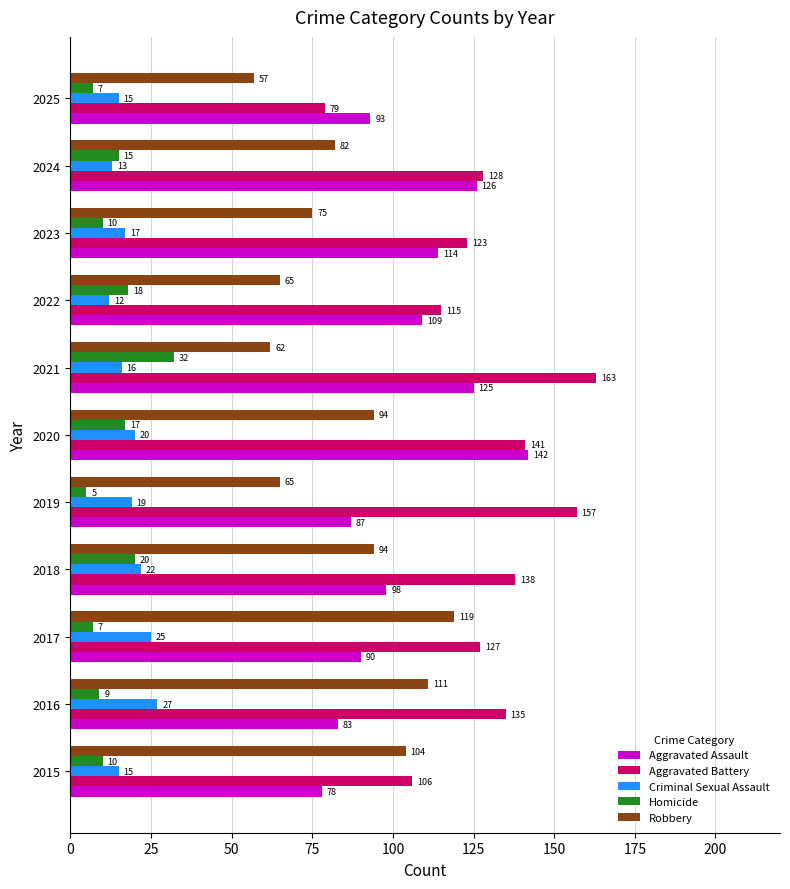

What is the difference between the maximum and minimum values in the Aggravated Assault series?

64